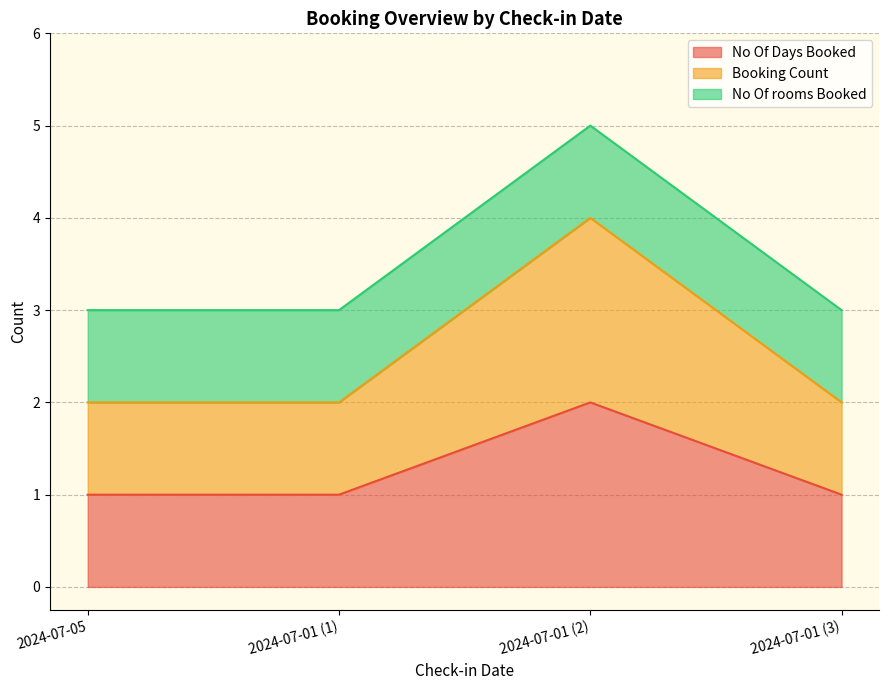

Is it true that Booking Count line equals 3 at 2024-07-01 (3)?

False